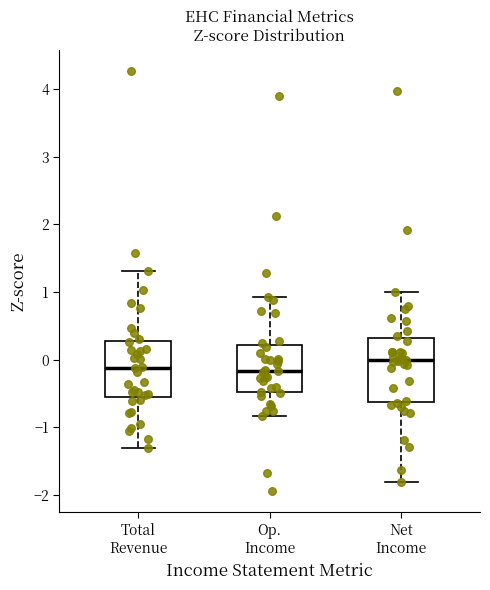

Reading left to right, transcribe this box plot: for each box, give where its median line is, the range the box spans, and where its two whiskers end, as read against the y-axis. The values are not printed on the chart, so give them approximately, as read against the axis.

Total Revenue: median -0.1, box -0.6 to 0.3, whiskers -1.3 to 1.3
Op. Income: median -0.2, box -0.5 to 0.2, whiskers -0.8 to 0.9
Net Income: median 0.0, box -0.6 to 0.3, whiskers -1.8 to 1.0